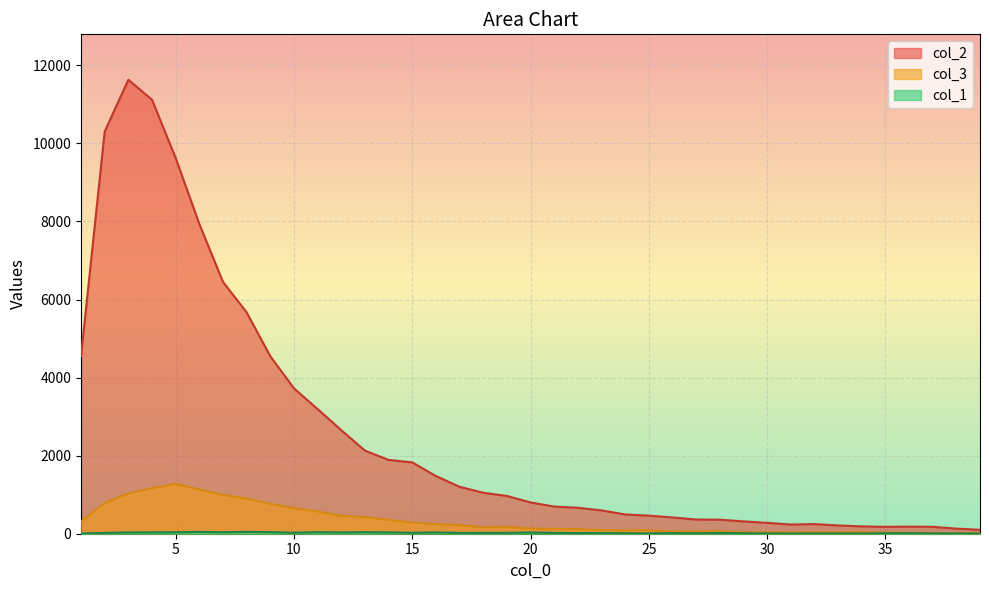

At which category does col_1 reach its first local peak?

6